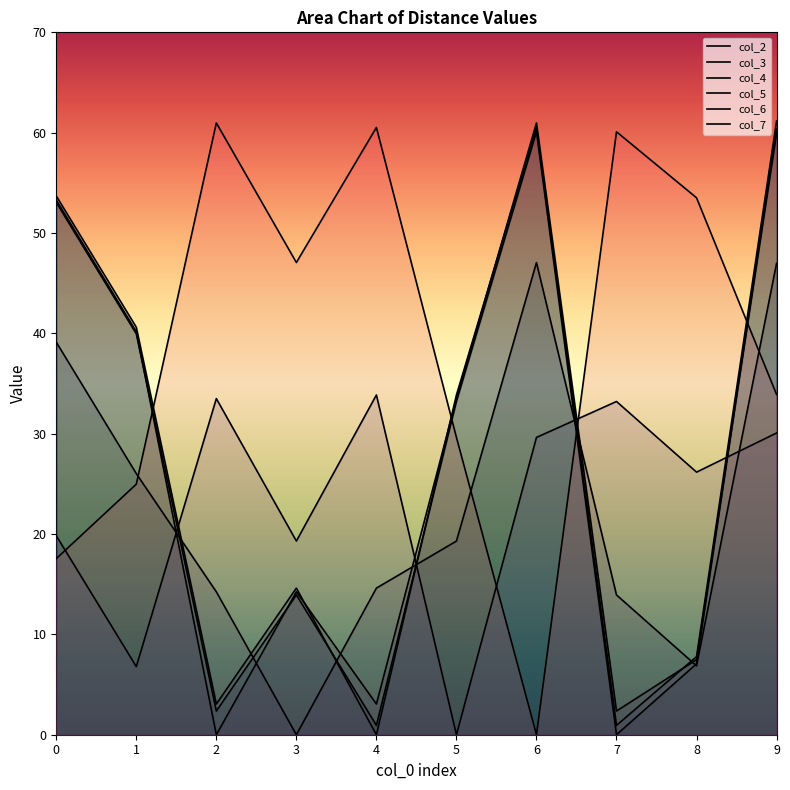

Reading right to left, what are all the values shown in this chart?

col_2: 59.9	7.5	2.4	61.0	33.5	3.1	14.2	0.0	40.2	53.3
col_3: 47.0	6.9	13.9	47.1	19.3	14.6	0.0	14.2	26.0	39.1
col_4: 61.1	7.8	0.9	60.5	33.9	0.0	14.6	3.1	40.6	53.7
col_5: 30.1	26.2	33.2	29.6	0.0	33.9	19.3	33.5	6.8	19.8
col_6: 33.9	53.5	60.1	0.0	29.6	60.5	47.1	61.0	25.0	17.6
col_7: 60.4	7.1	0.0	60.1	33.2	0.9	13.9	2.4	40.0	53.0